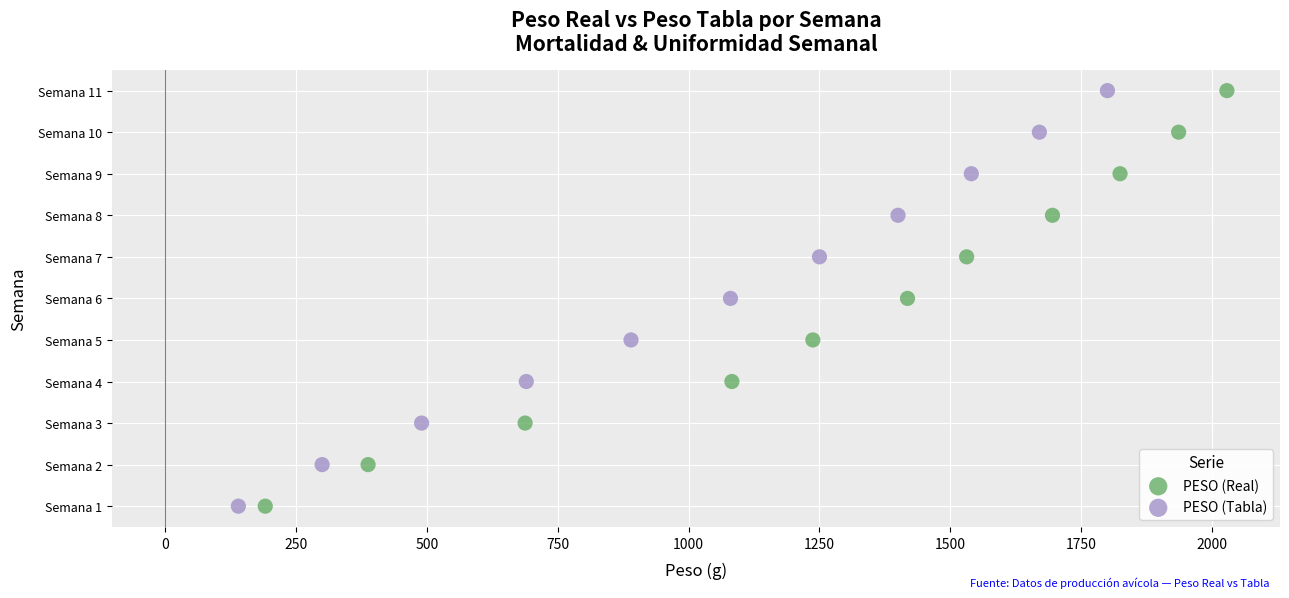

What are all the series names shown in the legend?

PESO (Real), PESO (Tabla)